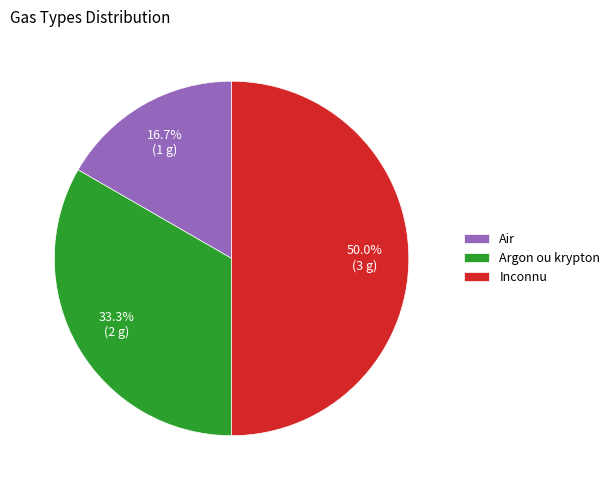

To the nearest percent, what percentage of the pie is Inconnu?

50%